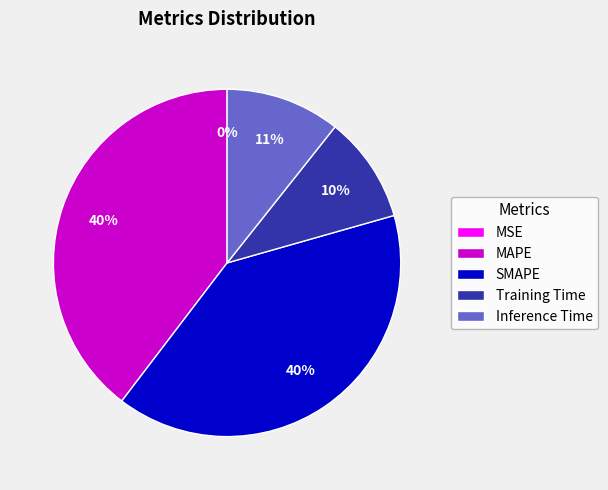

To the nearest percent, what is the average slice percentage?

20%